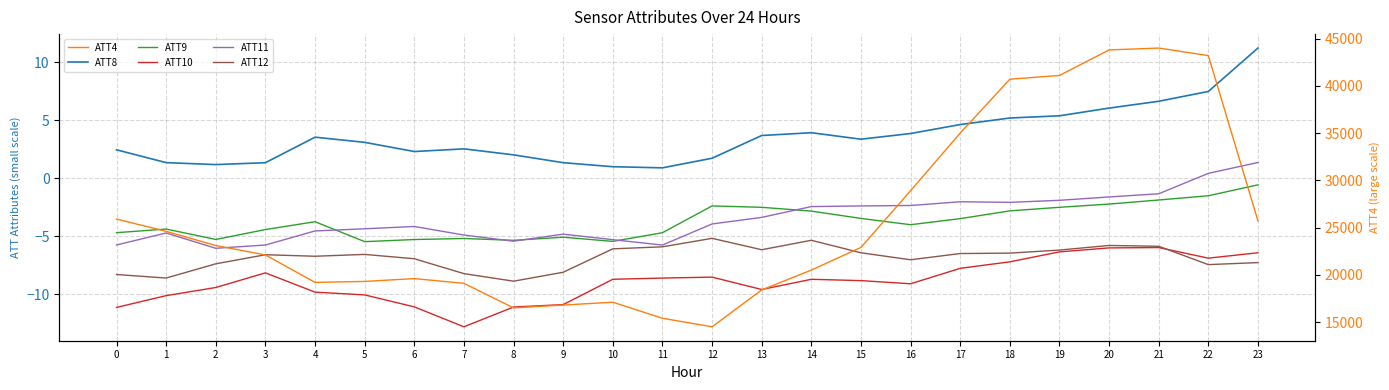

Between 13 and 20, which series saw the biggest shift?

ATT4